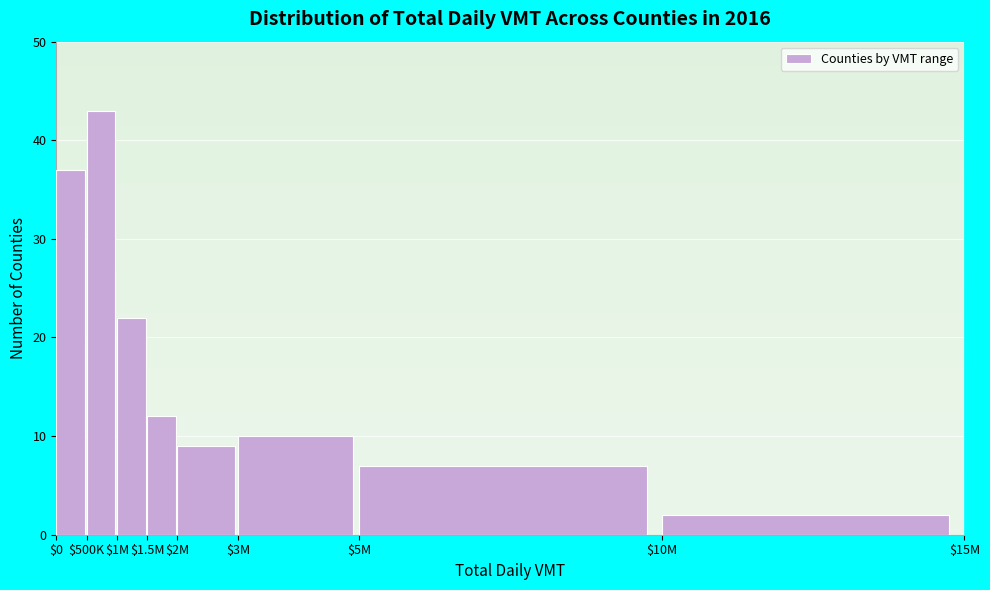

Reading left to right, extract all data points from this chart.

37	43	22	12	9	10	7	2